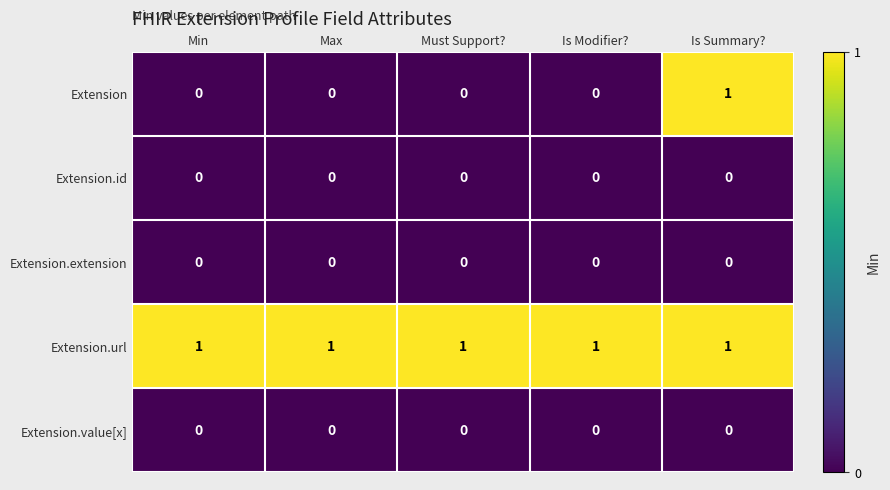

What is the difference between the highest and lowest values at Is Modifier??

1